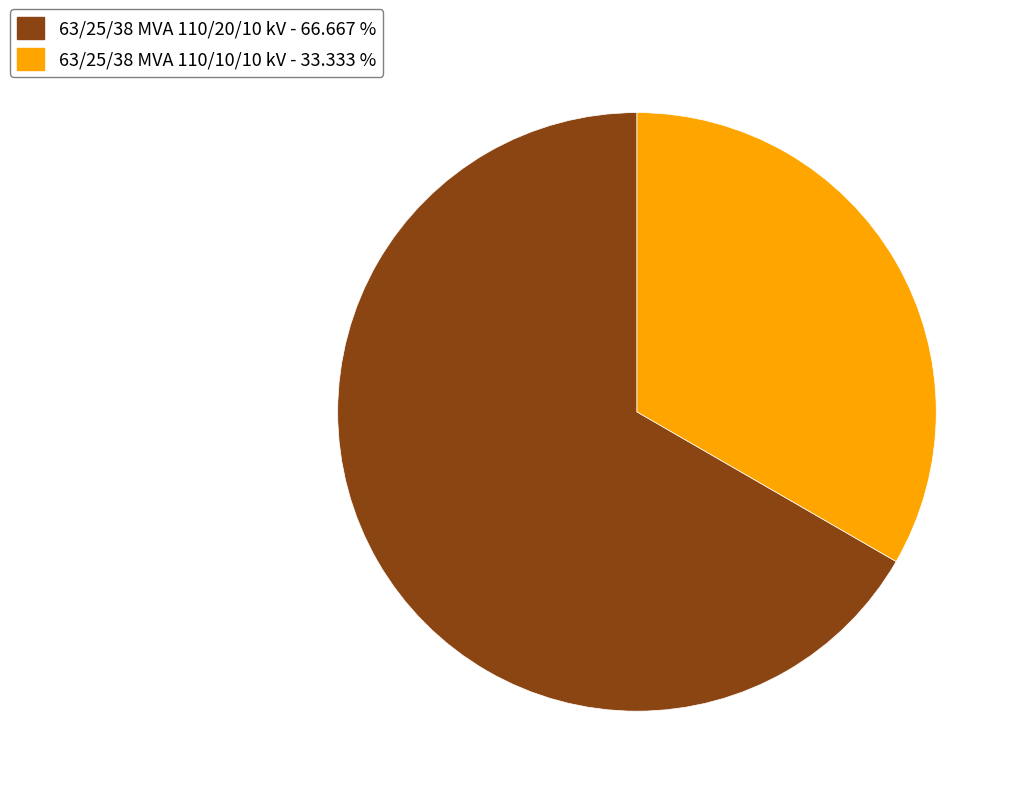

Which slice is the largest?

63/25/38 MVA 110/20/10 kV